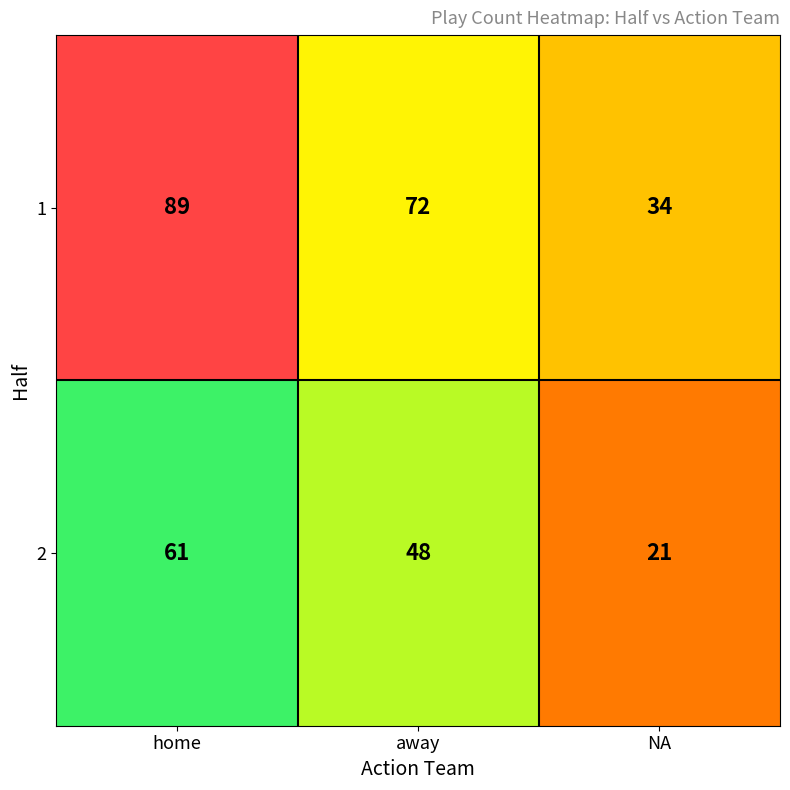

At which category does the chart reach its minimum across all series?

NA